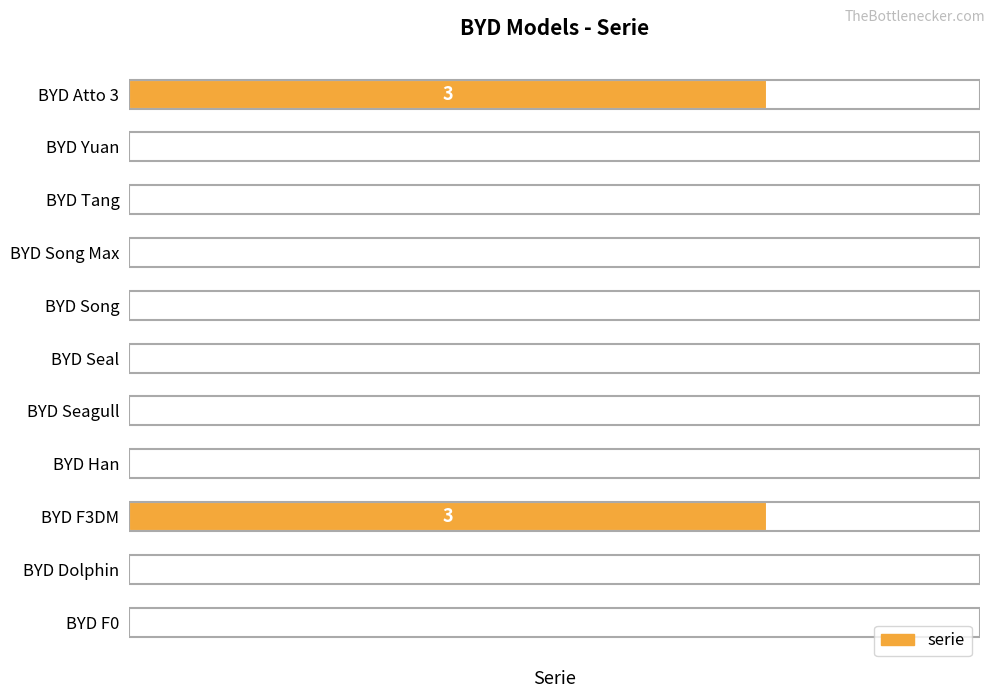

What is the greatest value displayed?

3